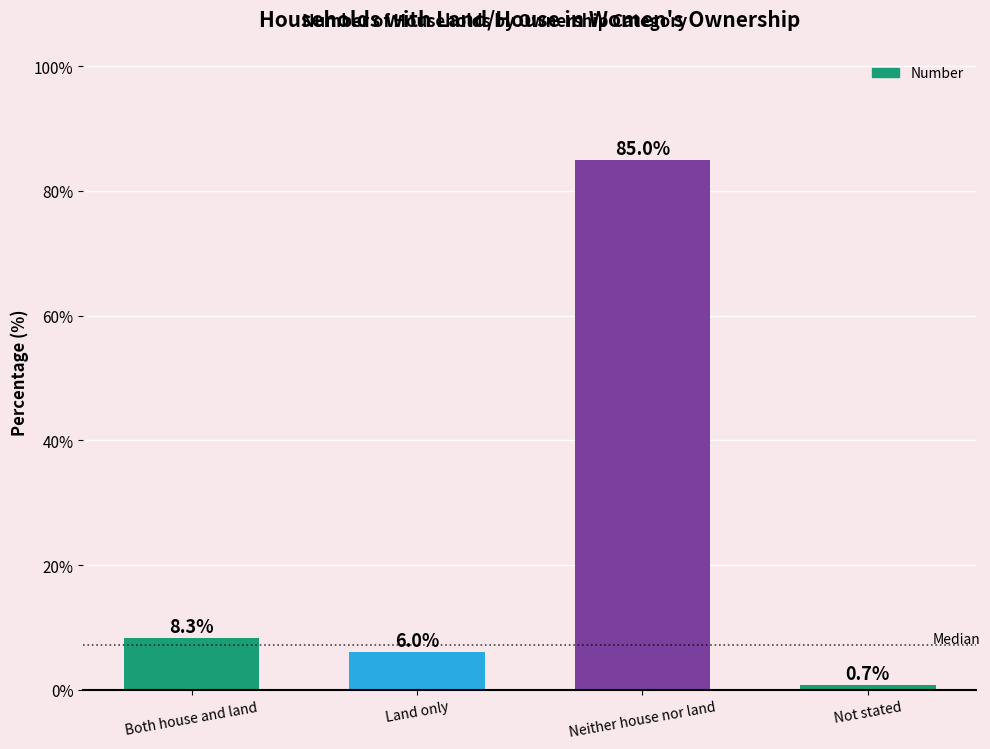

How many categories are shown in the chart?

4